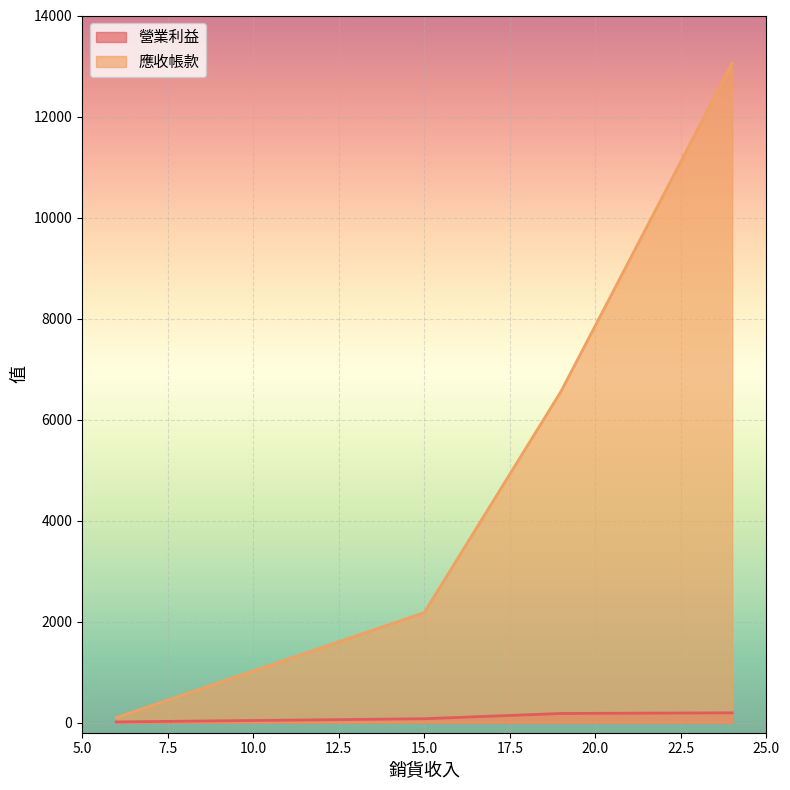

Where does the data first go above 181?

19